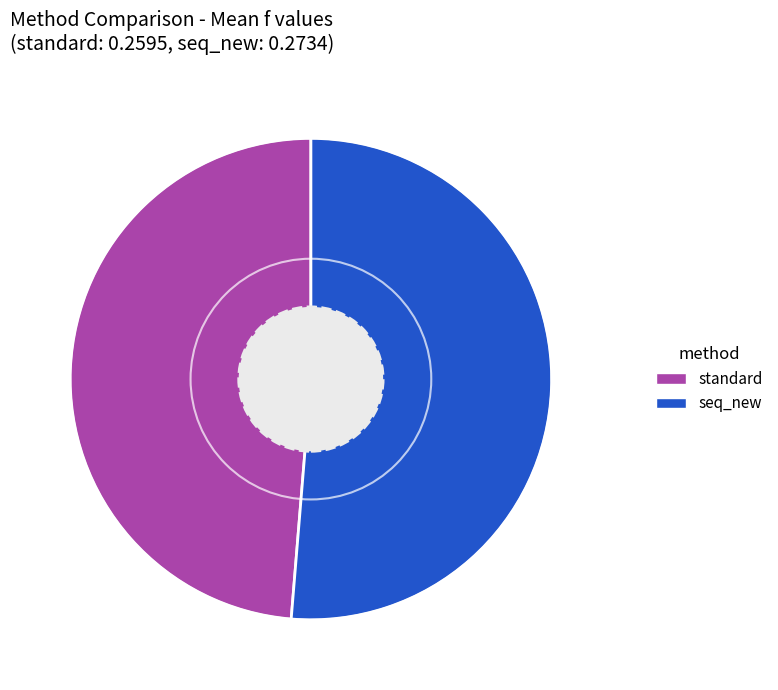

Does any single category account for the majority?

Yes